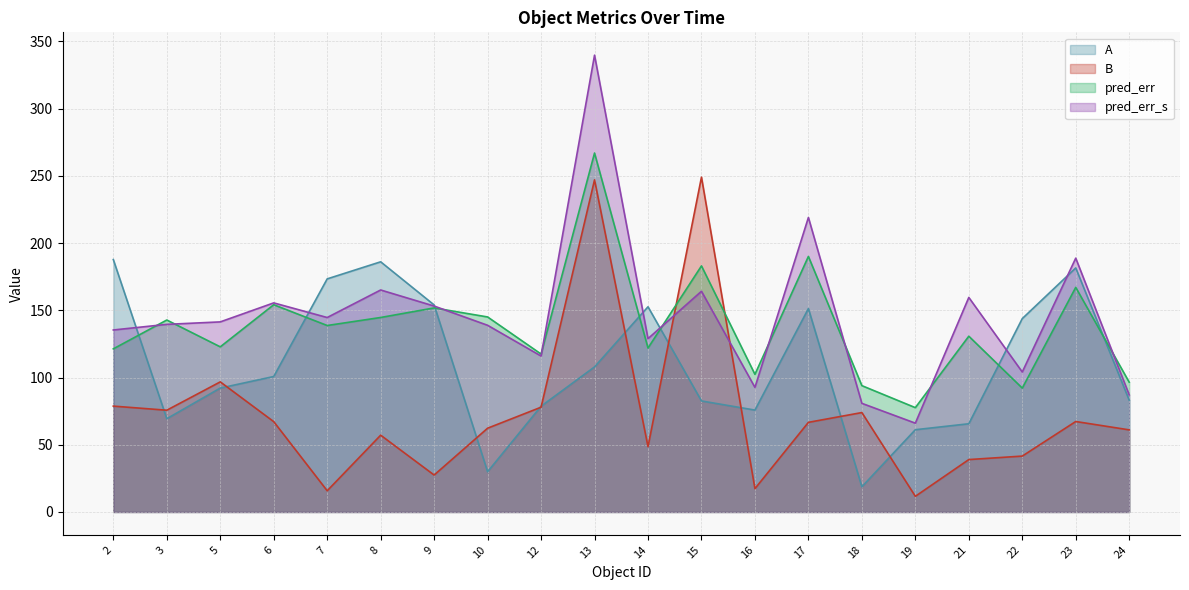

Does the chart display data point markers on the line(s)?

No